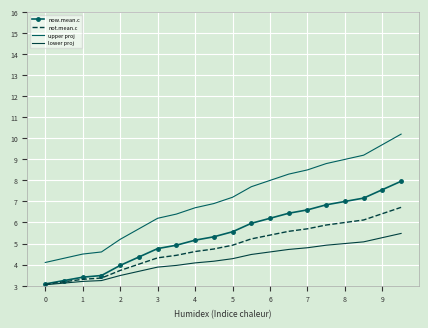

Which series has the largest range (max minus min)?

upper proj